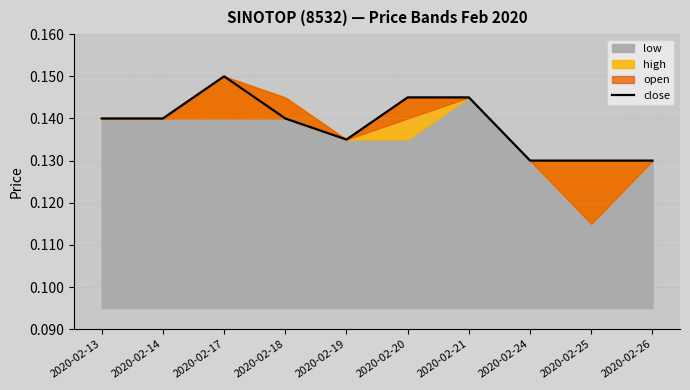

At which category does the chart reach its peak across all series?

2020-02-17